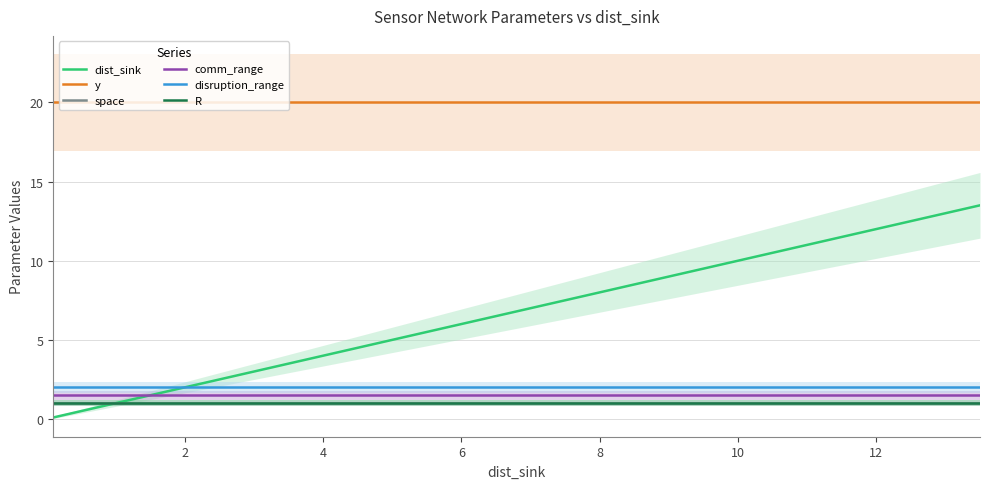

True or false: space and comm_range intersect in this chart.

False